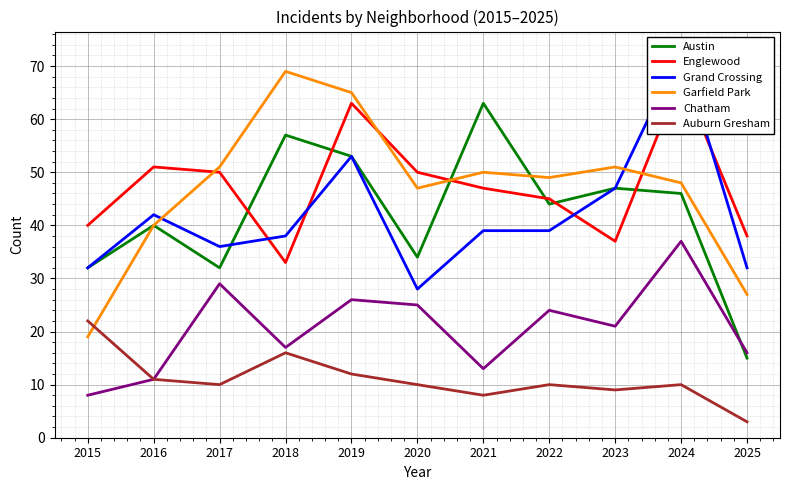

What is the value of the Englewood point at the 4th from the left?

33